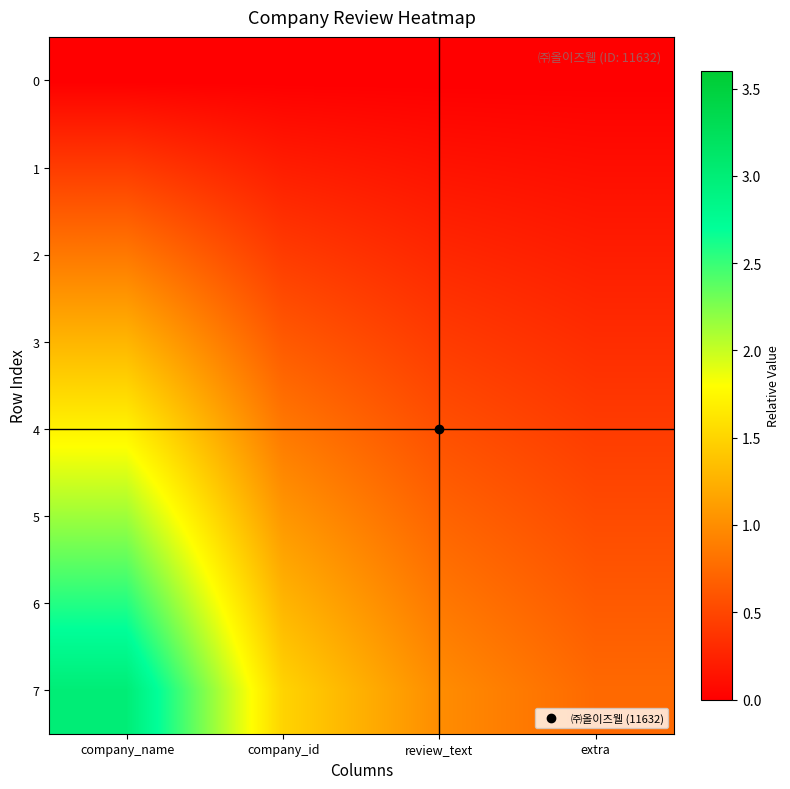

How many data points does each series have?

4